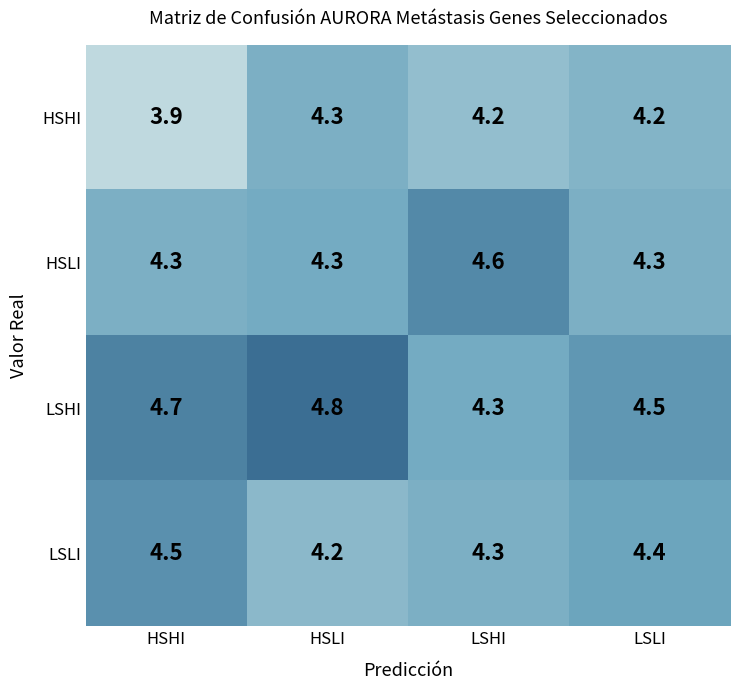

Read the HSLI value at LSHI.

4.6